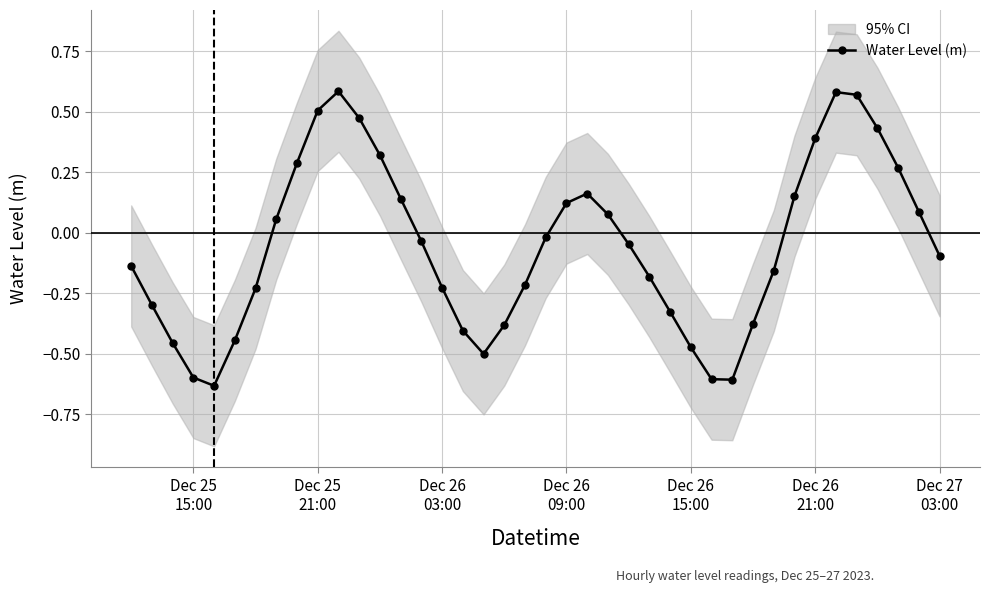

True or false: Water Level (m) has more than 2 points higher than both neighbors.

True